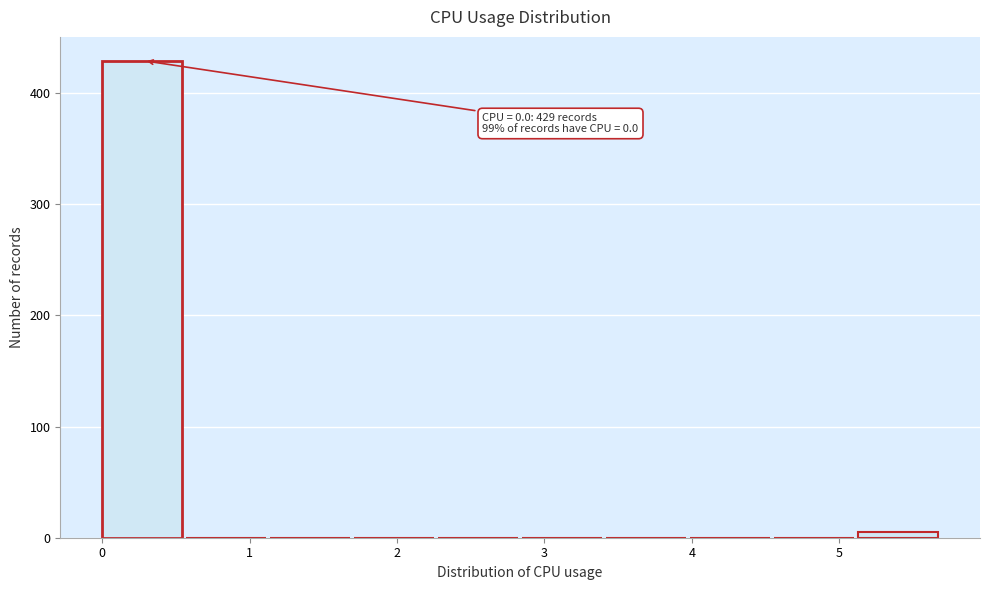

Which range on the x-axis has the tallest bar?

0.00 to 0.57